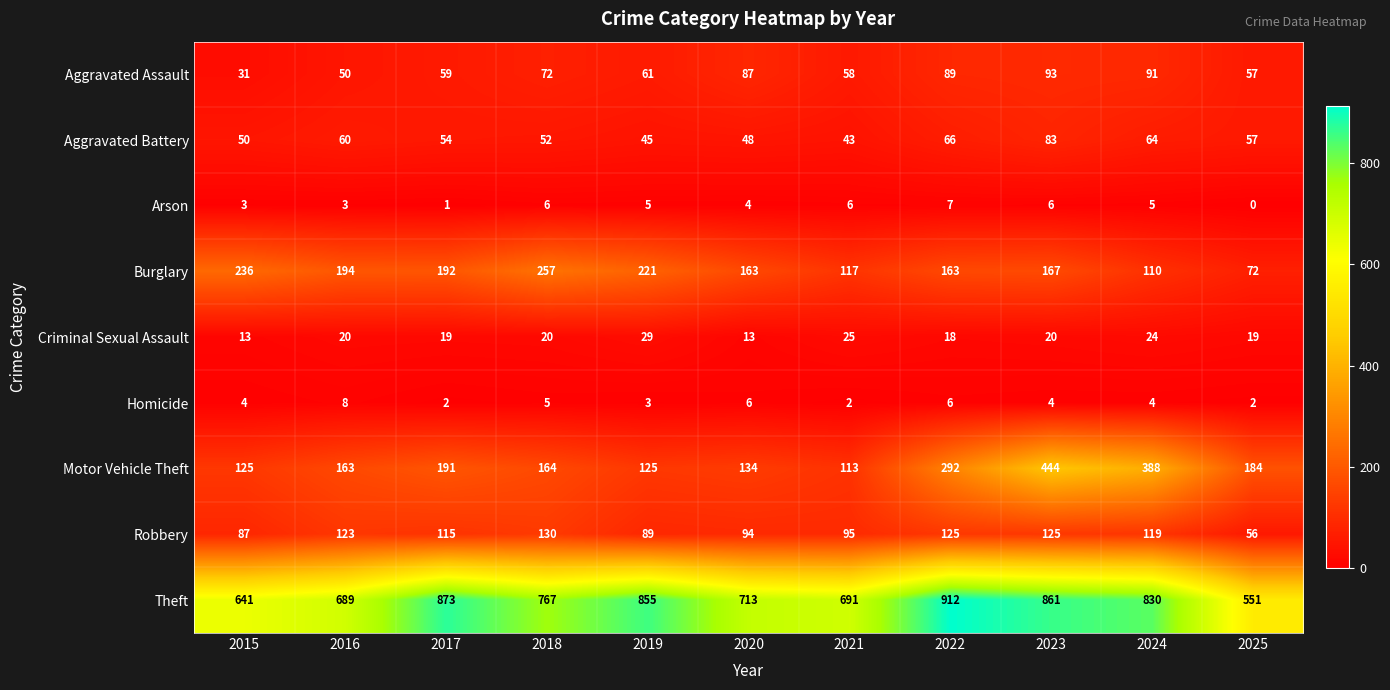

What is the approximate value of Burglary at 2025, to the nearest 50?

50